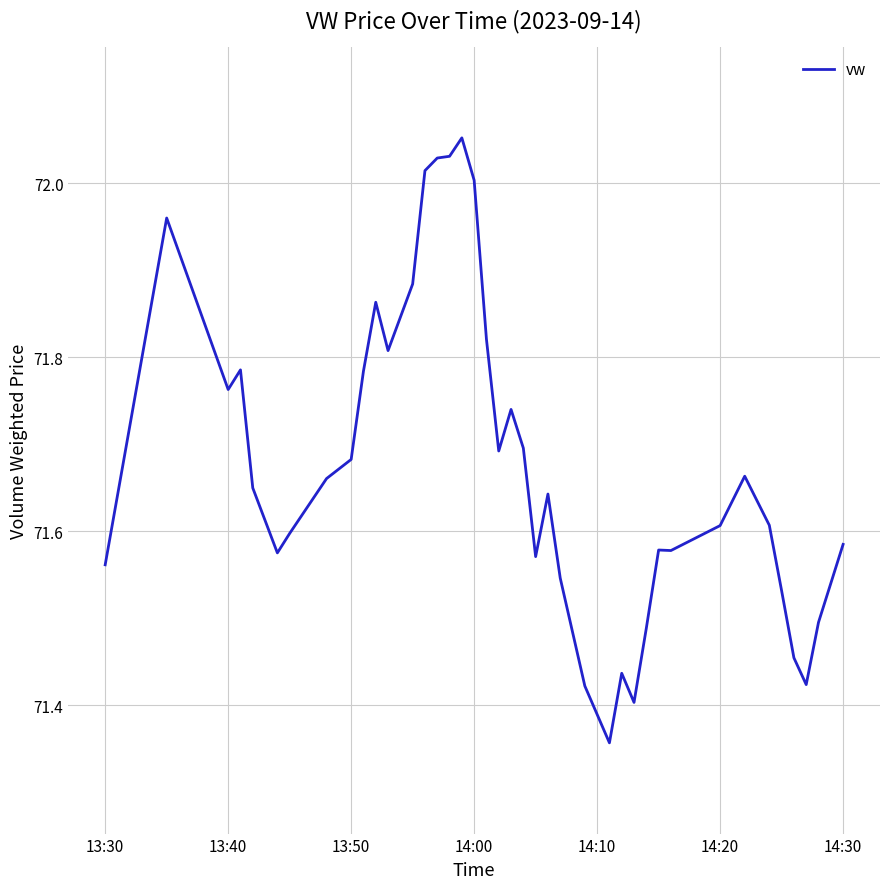

How many interior local valleys (lower than both neighbors) does the data have?

9